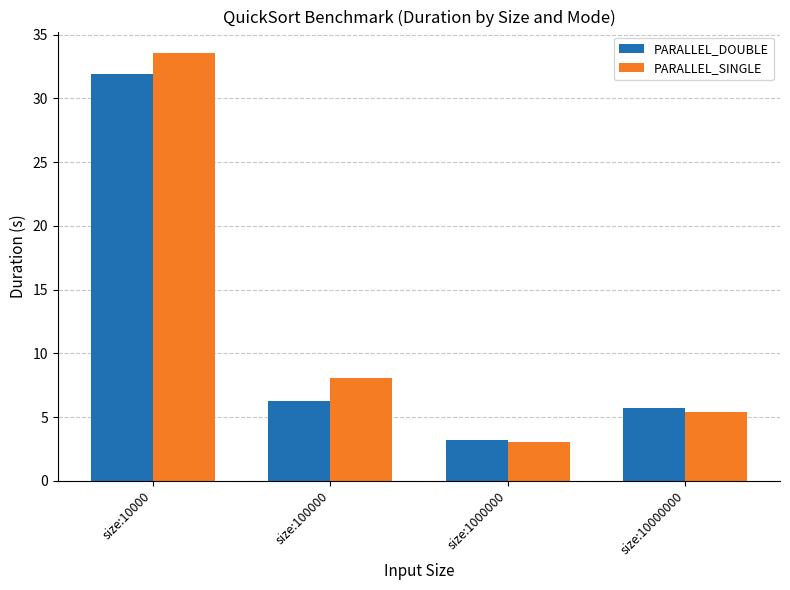

What value does the PARALLEL_SINGLE series have at size:1000000?

3.0